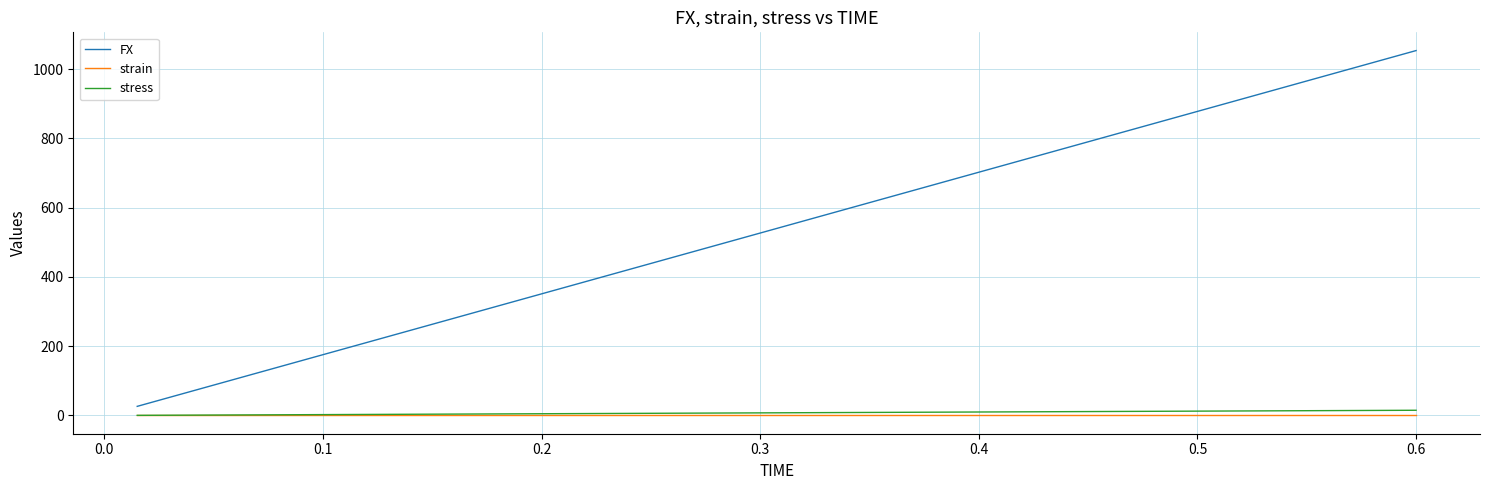

Which series has the largest range (max minus min)?

FX